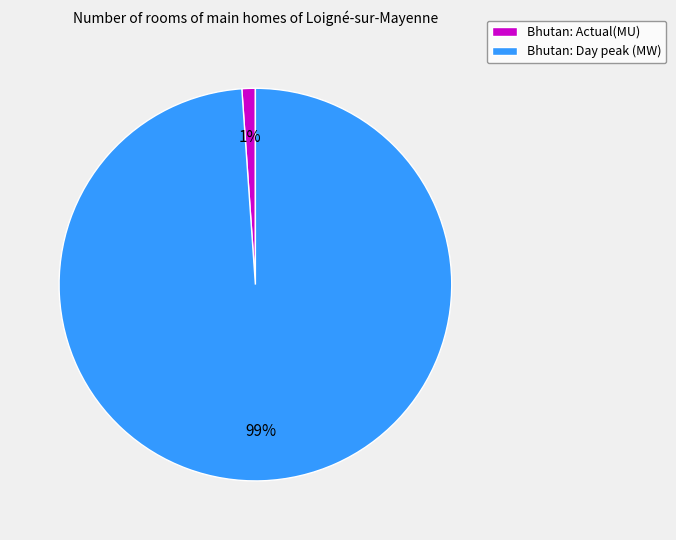

Count the number of slices in the pie.

2